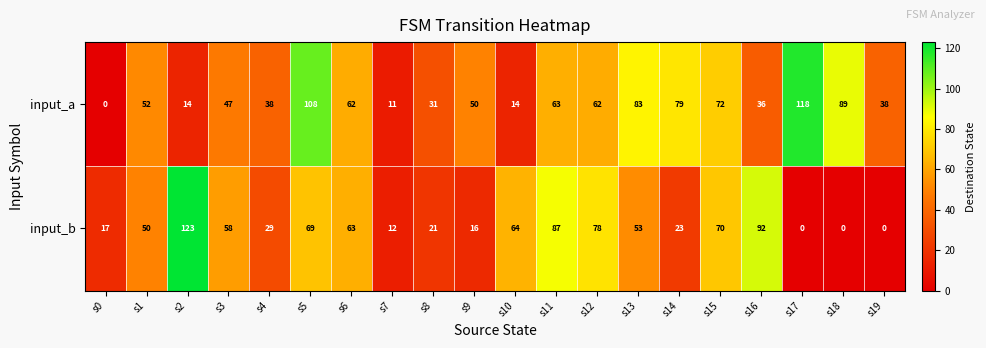

What is the difference between the input_b values at s12 and s3?

20